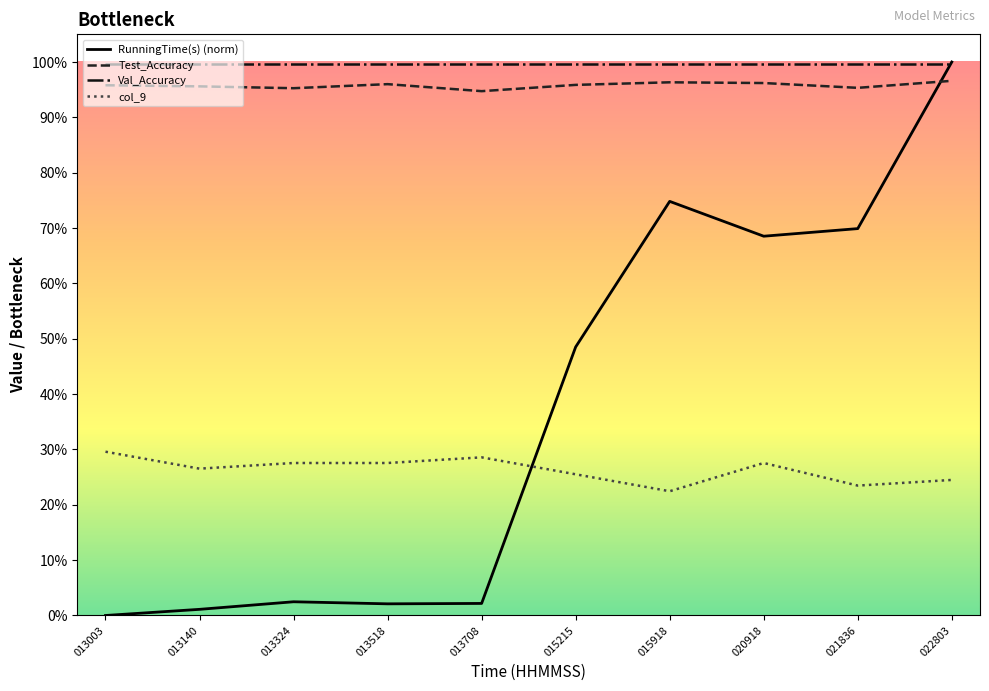

Reading left to right, list all the values displayed in this chart.

RunningTime(s) (norm): 0.0	0.0	0.0	0.0	0.0	0.5	0.7	0.7	0.7	1.0
Test_Accuracy: 1.0	1.0	1.0	1.0	0.9	1.0	1.0	1.0	1.0	1.0
Val_Accuracy: 1.0	1.0	1.0	1.0	1.0	1.0	1.0	1.0	1.0	1.0
col_9: 0.3	0.3	0.3	0.3	0.3	0.3	0.2	0.3	0.2	0.2